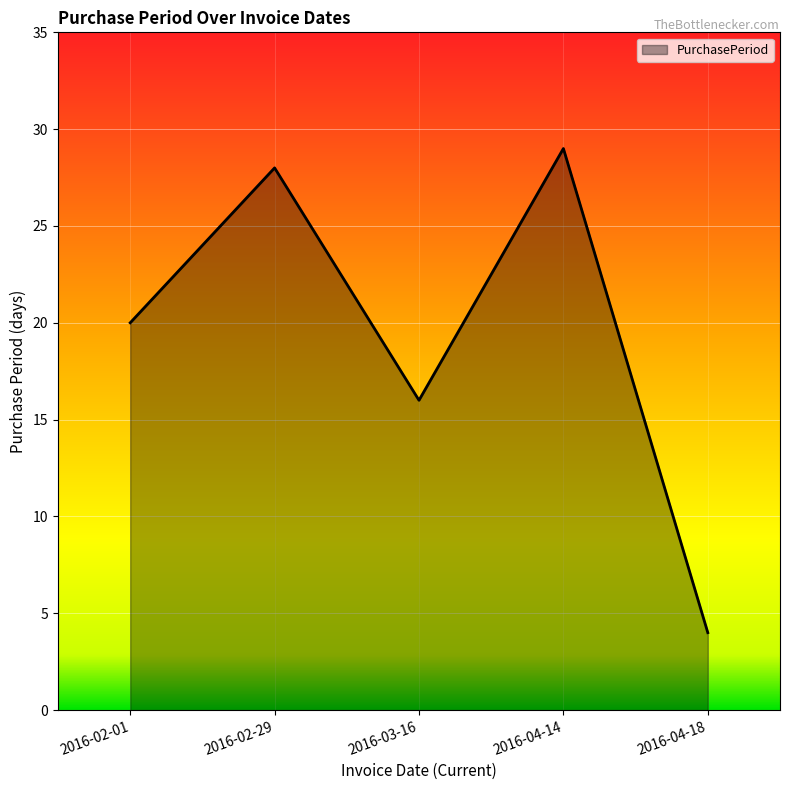

What is the greatest value displayed?

29